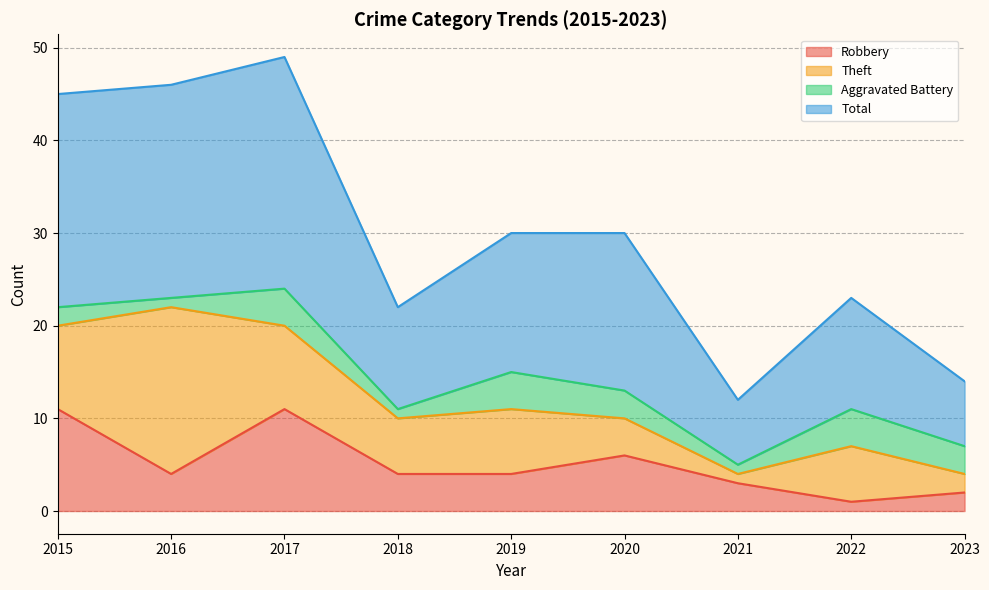

Is it true that Total equals 11 at 2020?

False